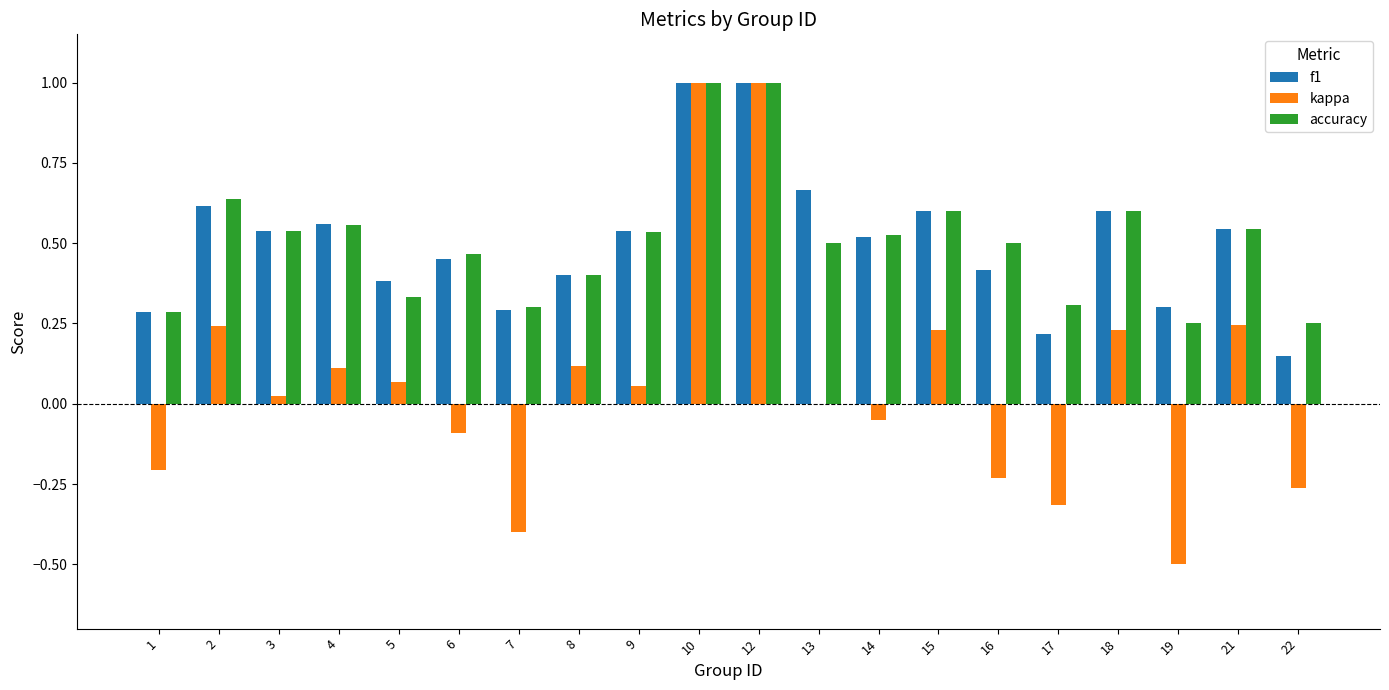

What is the maximum value shown in the chart?

1.0